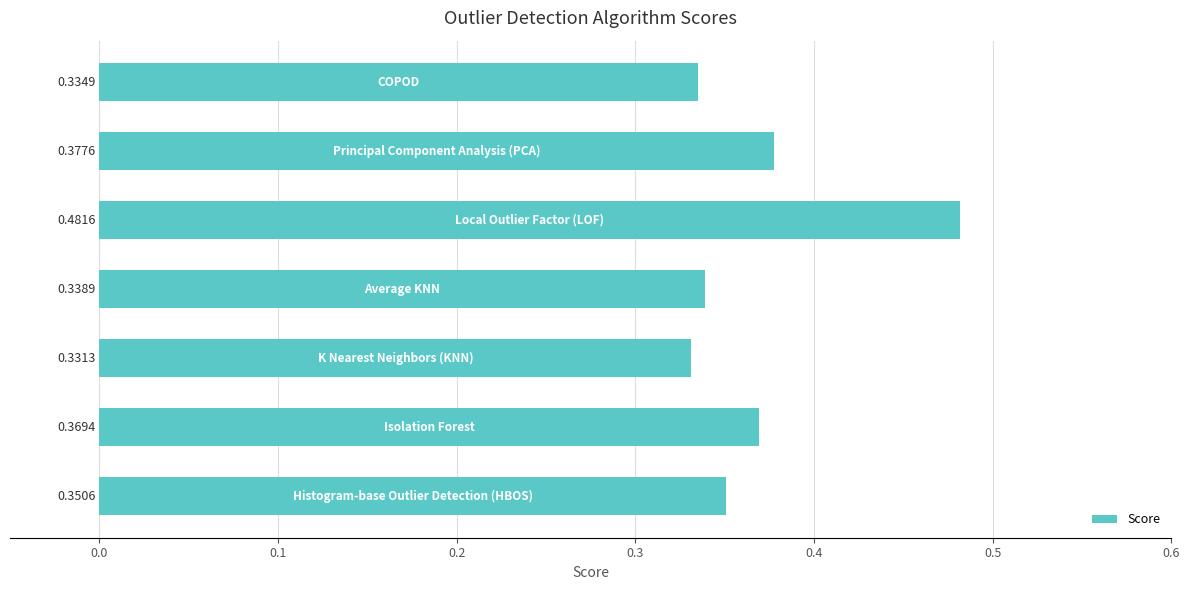

What is the sum of all values?

2.6